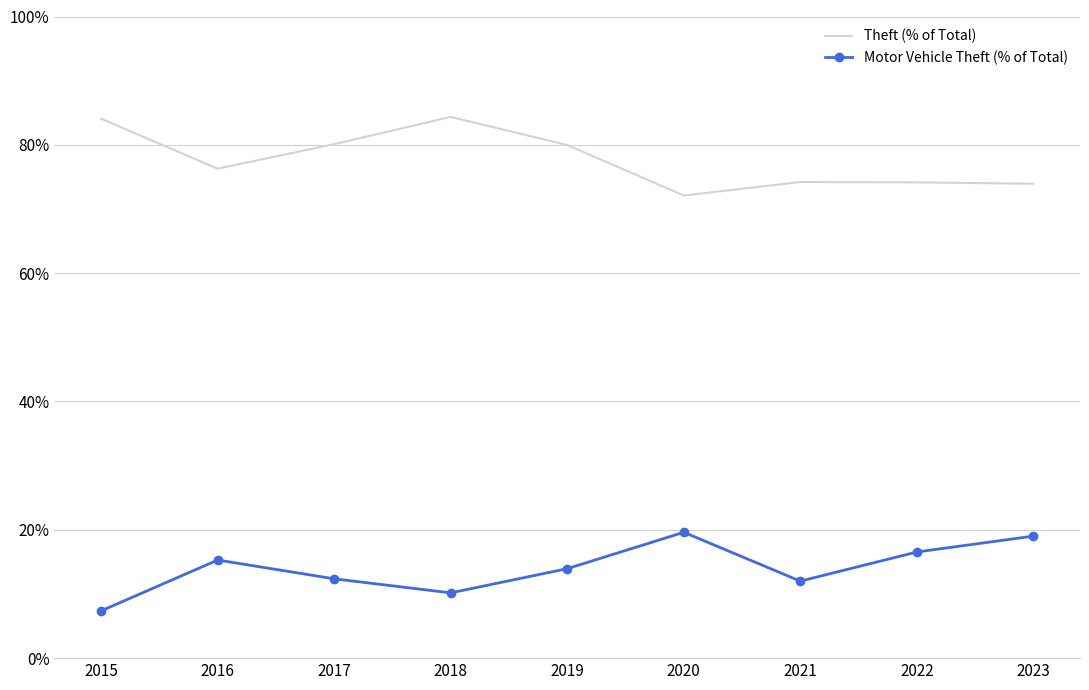

True or false: Theft (% of Total) has more than 1 interior local peaks.

True